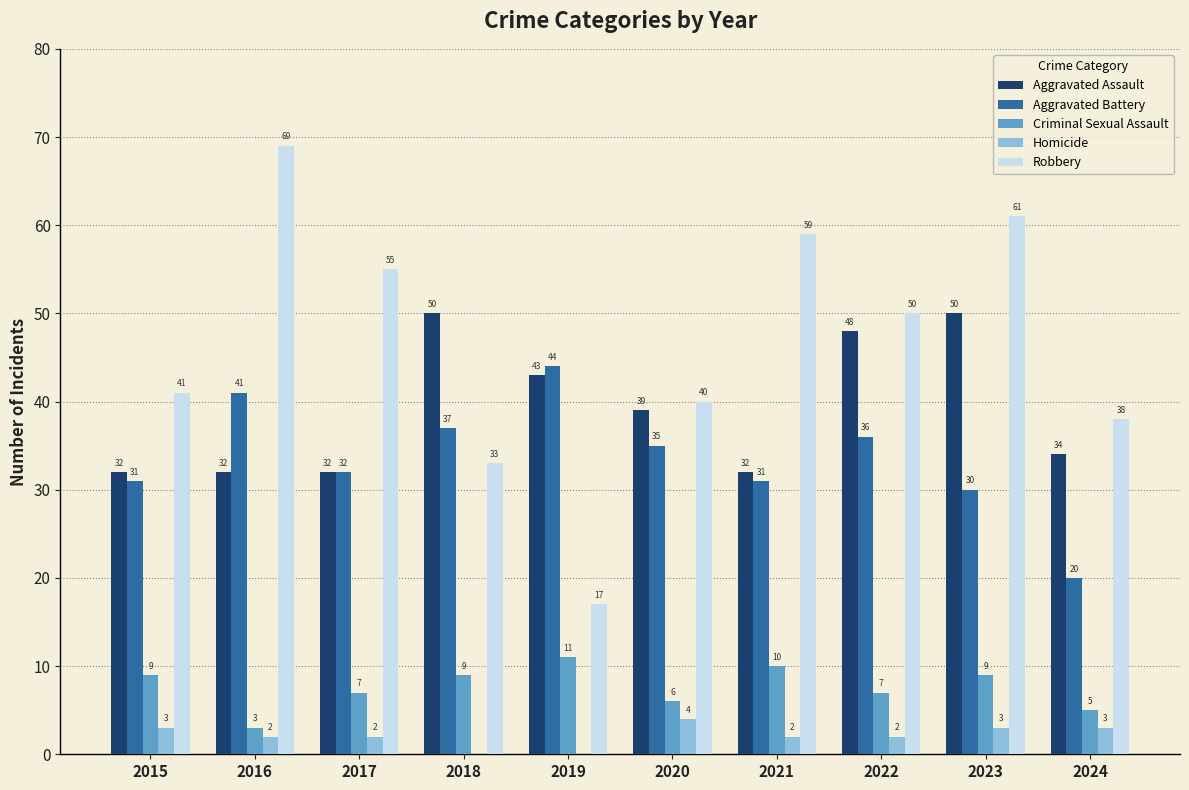

What is the sum of the Aggravated Assault values at 2017 and 2019?

75